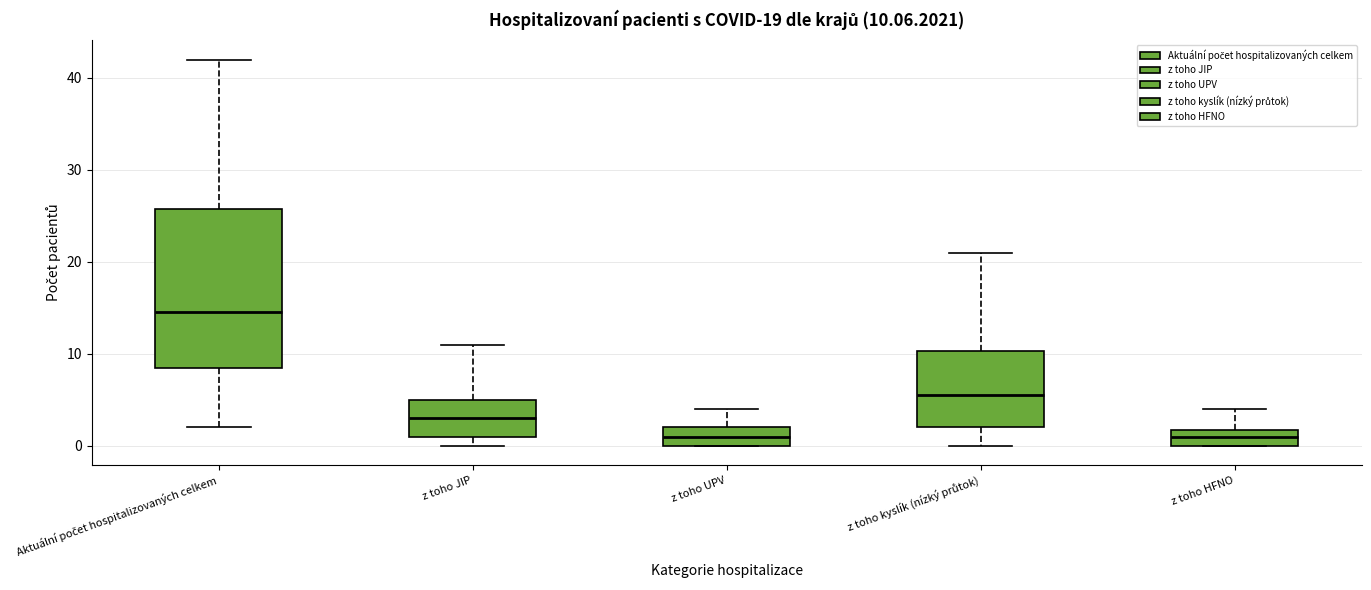

Comparing the boxes themselves (not the whiskers), which one is the tallest?

Aktuální počet hospitalizovaných celkem